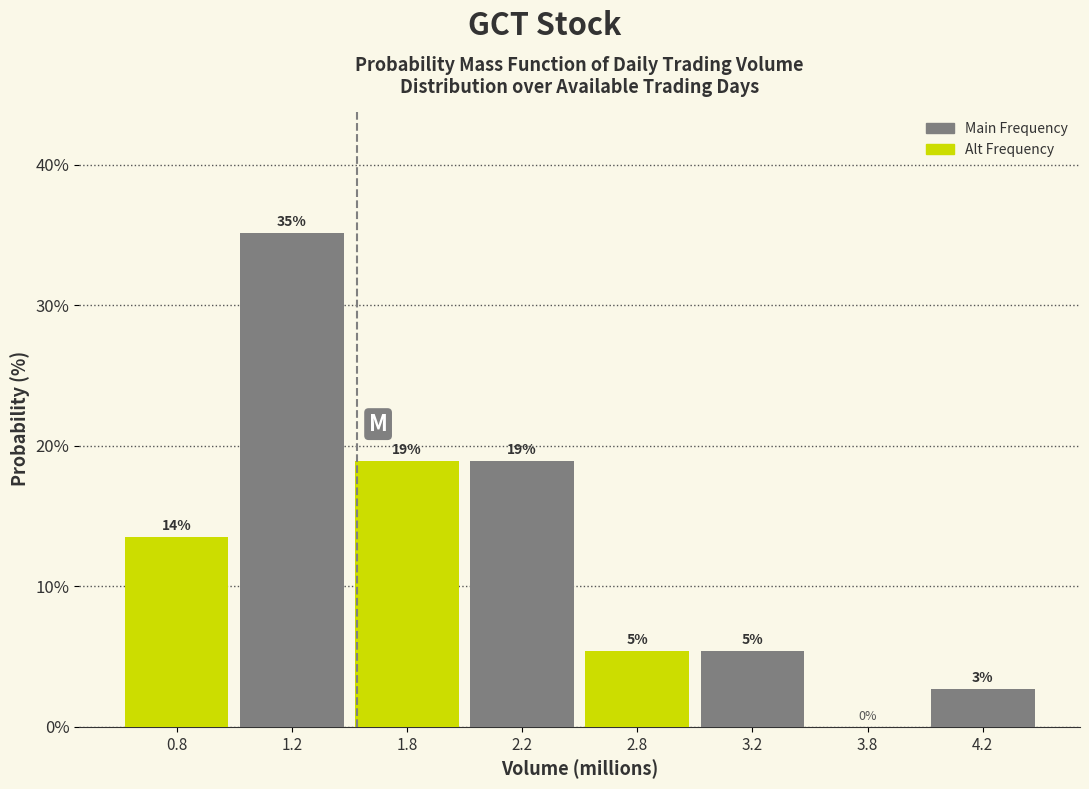

Between 4.2 and 1.2, which is larger?

1.2